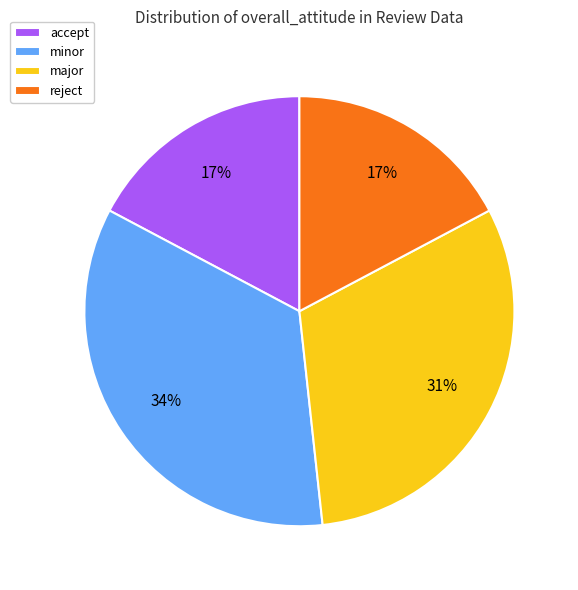

To the nearest percent, what is the average slice percentage?

25%